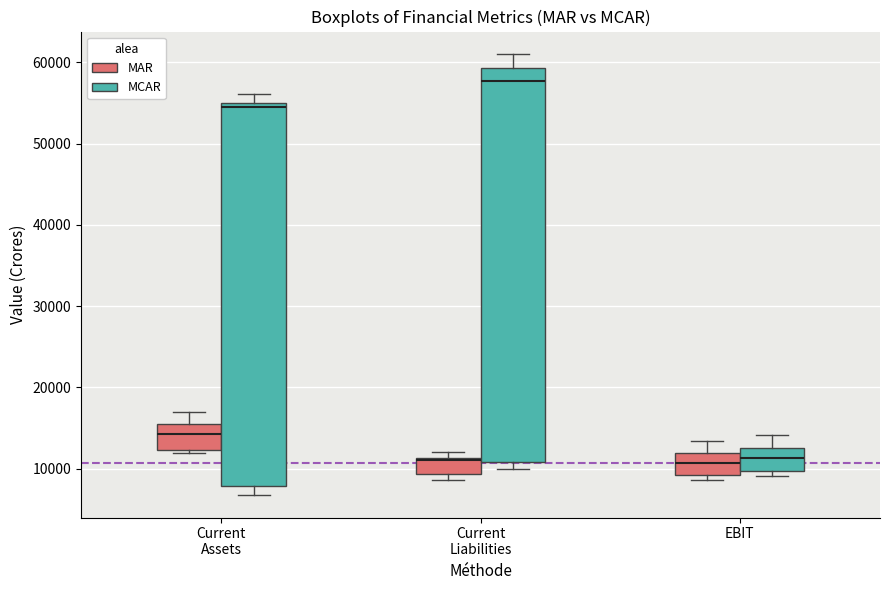

Where is the upper edge of the box for Current Assets (MCAR) on the y-axis? The values are not printed on the chart, so give them approximately, as read against the axis.

55000